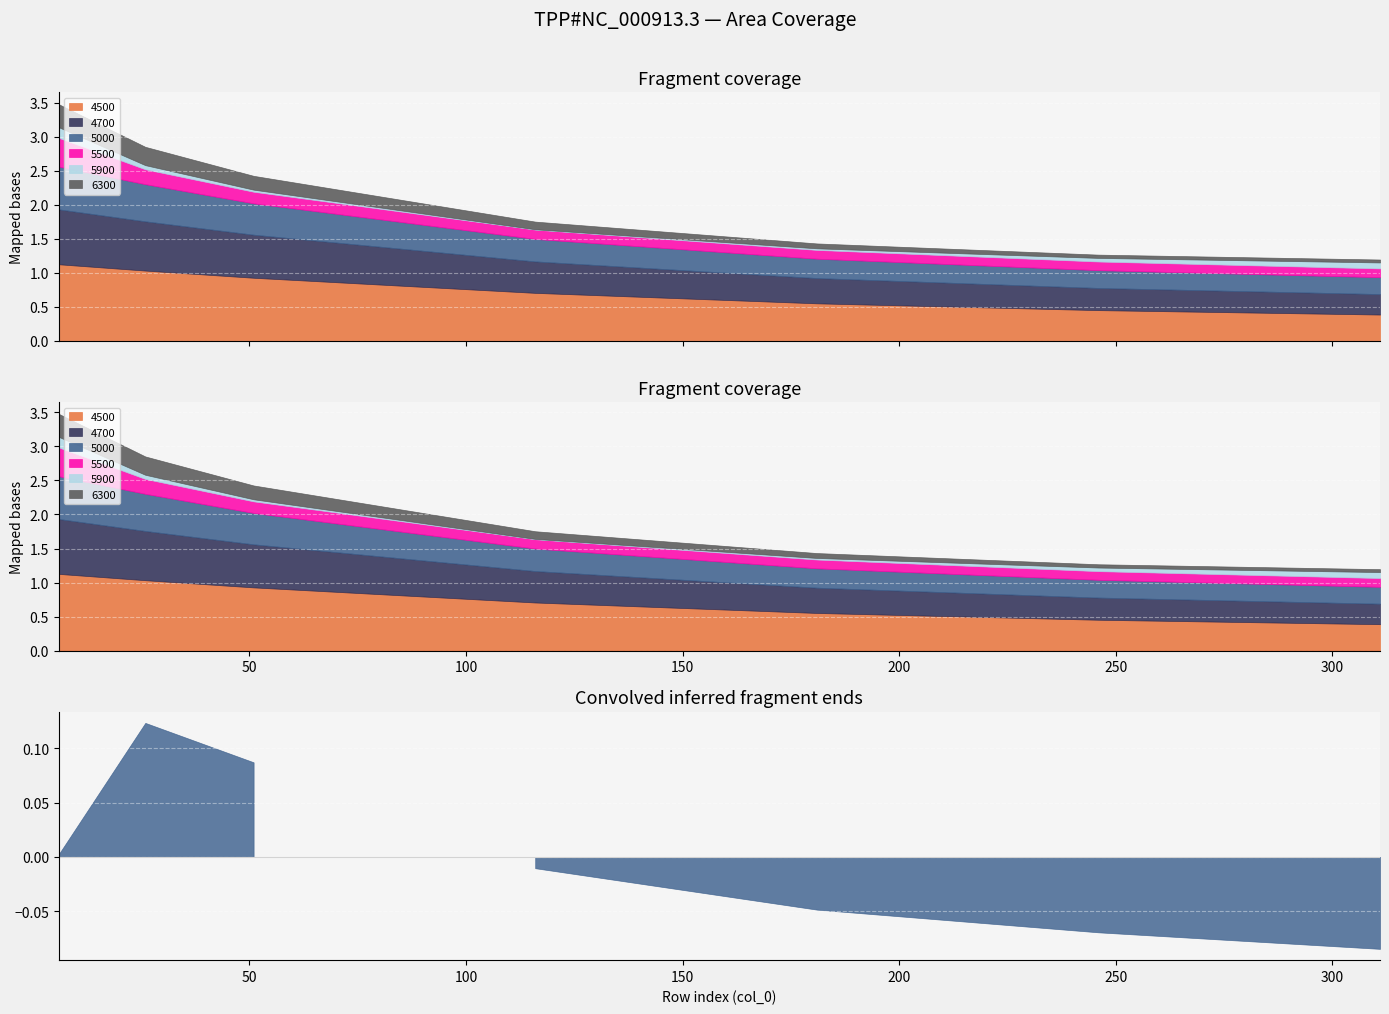

What is the difference between the maximum and minimum values in the 5000 series?

0.4